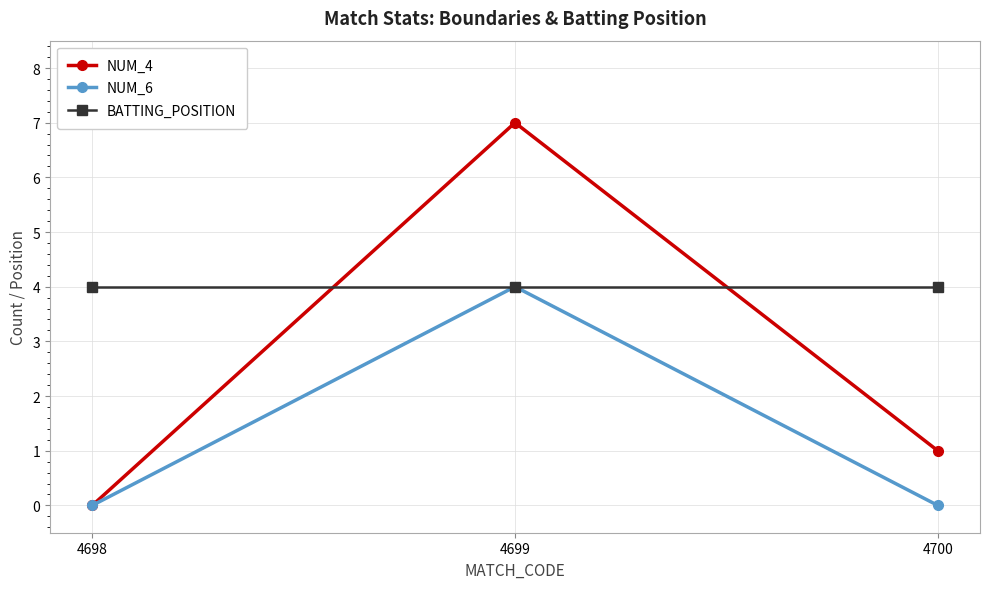

Which series has the largest range (max minus min)?

NUM_4